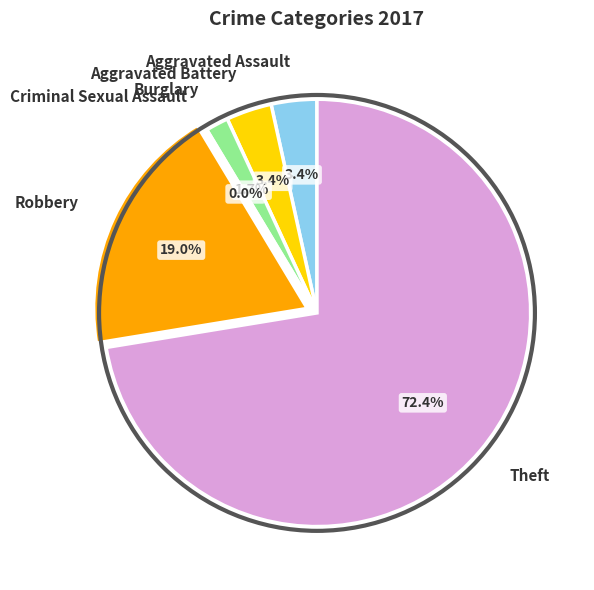

What is the smallest slice in the pie chart?

Criminal Sexual Assault